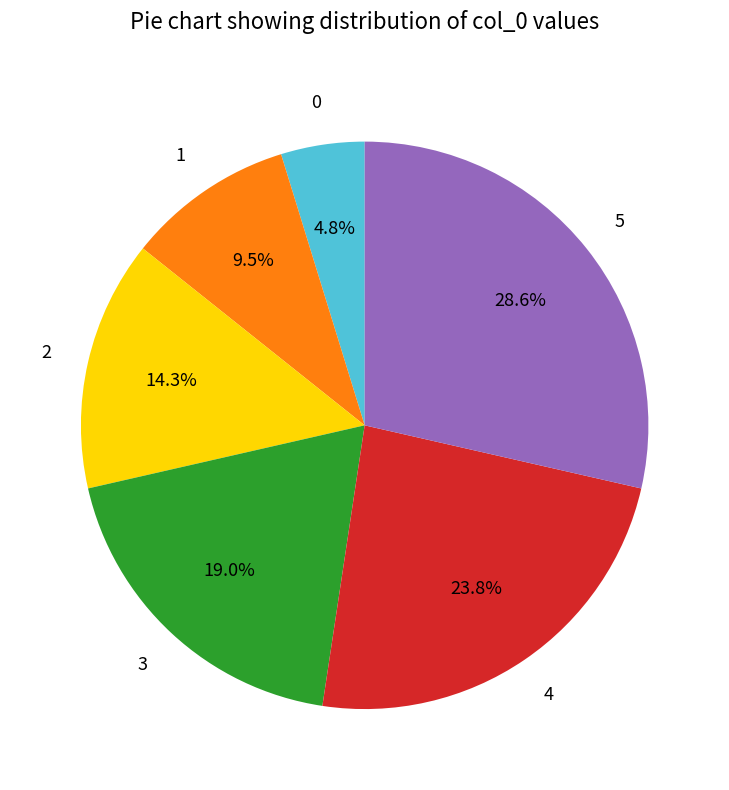

Does any single category account for the majority?

No